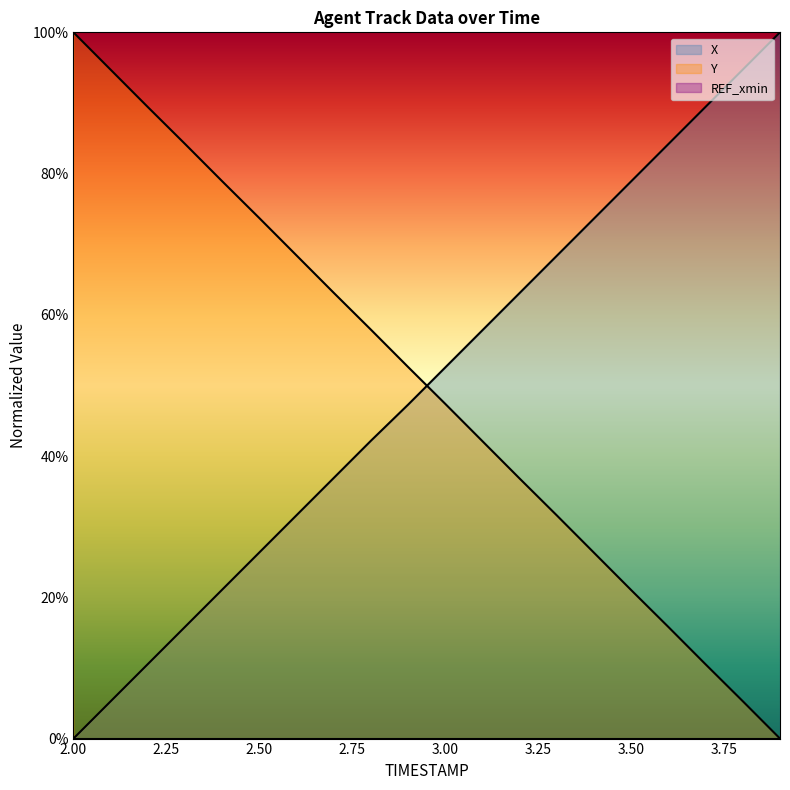

Reading right to left, extract all data points from this chart.

X: 1.0	0.9	0.9	0.8	0.8	0.7	0.7	0.6	0.6	0.5	0.5	0.4	0.4	0.3	0.3	0.2	0.2	0.1	0.1	0.0
Y: 0.0	0.1	0.1	0.2	0.2	0.3	0.3	0.4	0.4	0.5	0.5	0.6	0.6	0.7	0.7	0.8	0.8	0.9	0.9	1.0